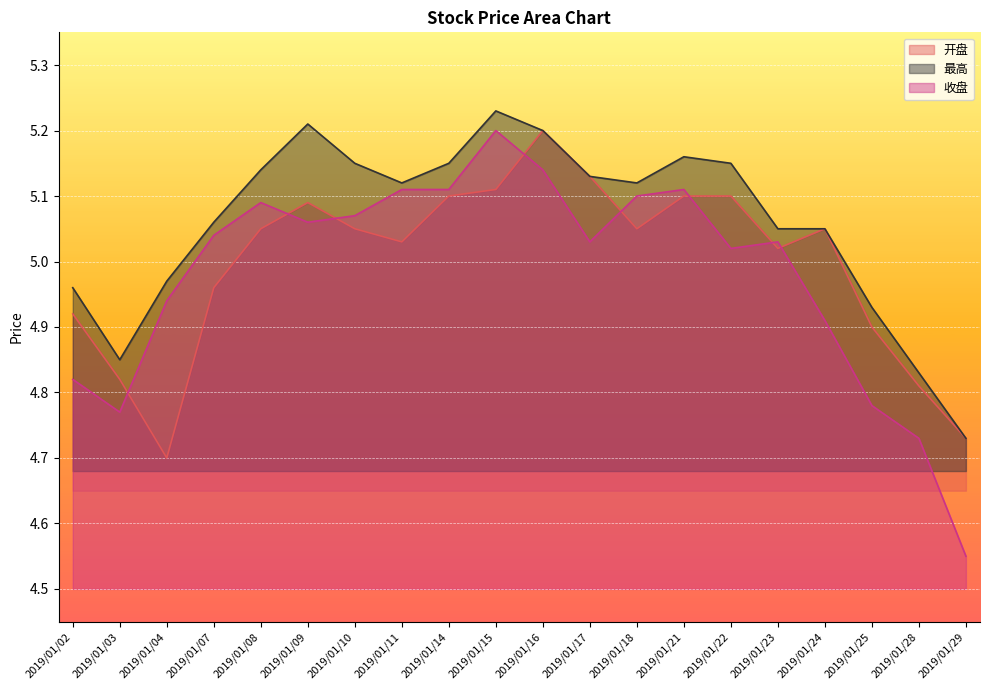

What is the value of the 收盘 point at the 5th from the left?

5.1